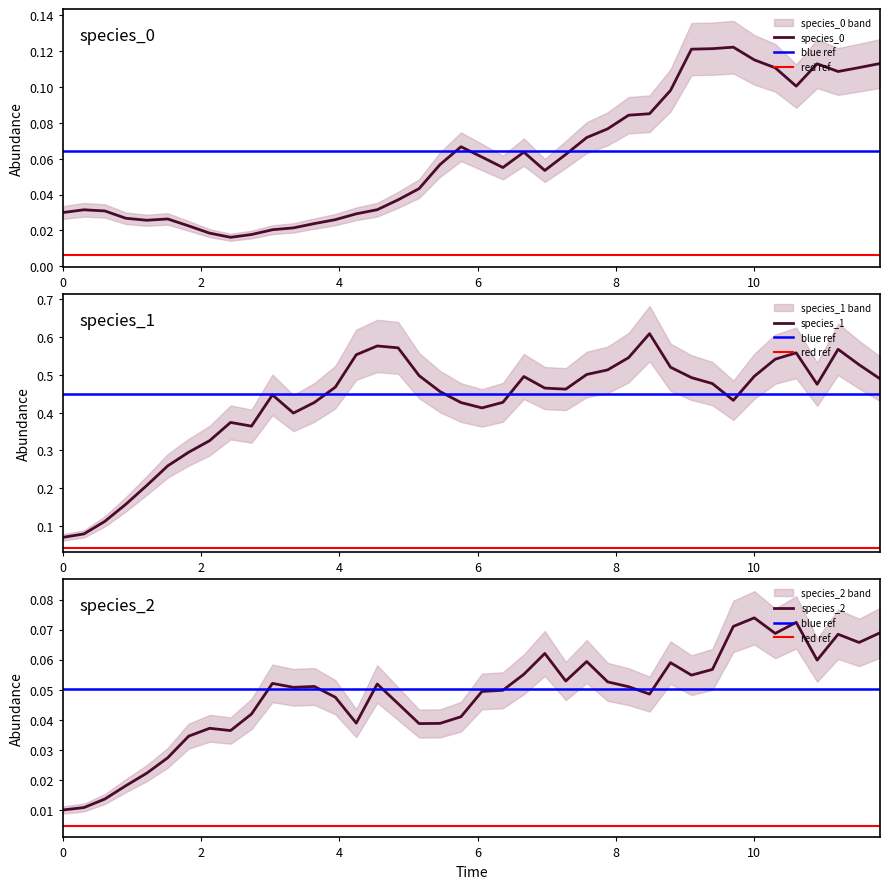

How many categories are shown in the chart?

40